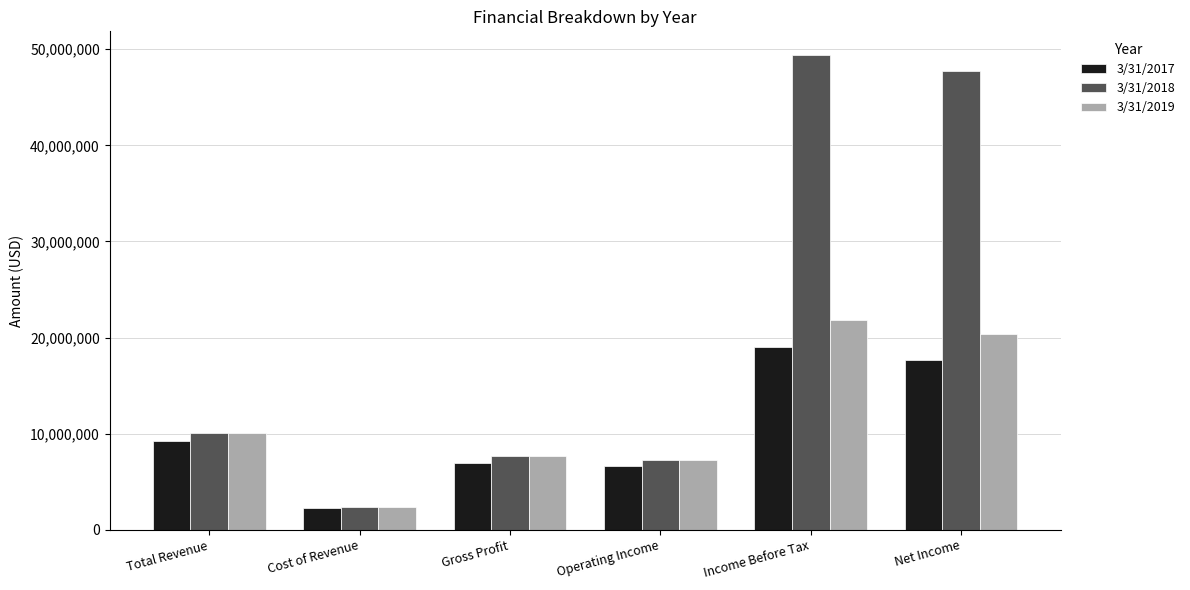

Reading right to left, what are all the values shown in this chart?

3/31/2017: 17711000	18970000	6652000	6994000	2261000	9255000
3/31/2018: 47761000	49399000	7246000	7663000	2360000	10023000
3/31/2019: 20329000	21801000	7284000	7689000	2348000	10037000